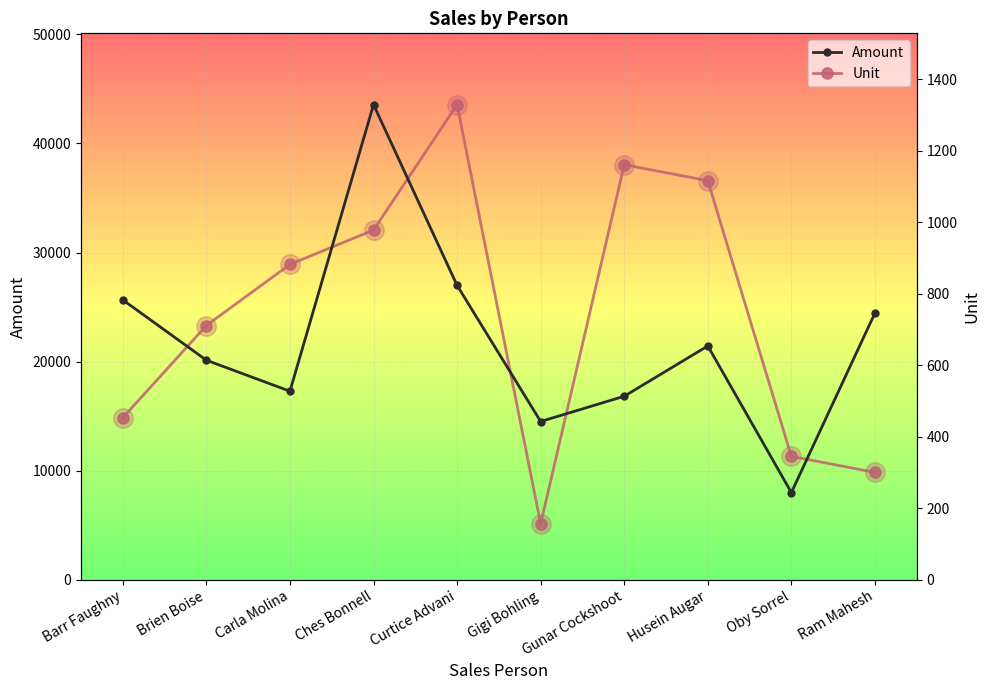

Which series ends up on top after the final intersection of Amount and Unit?

Amount